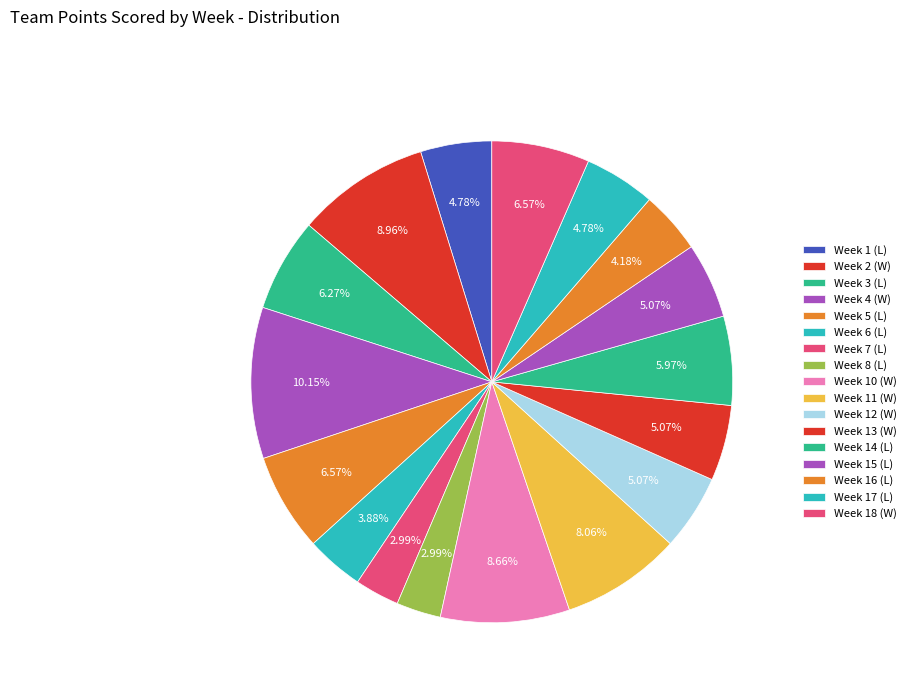

What portion of the pie excludes Week 2 (W)?

91.0%